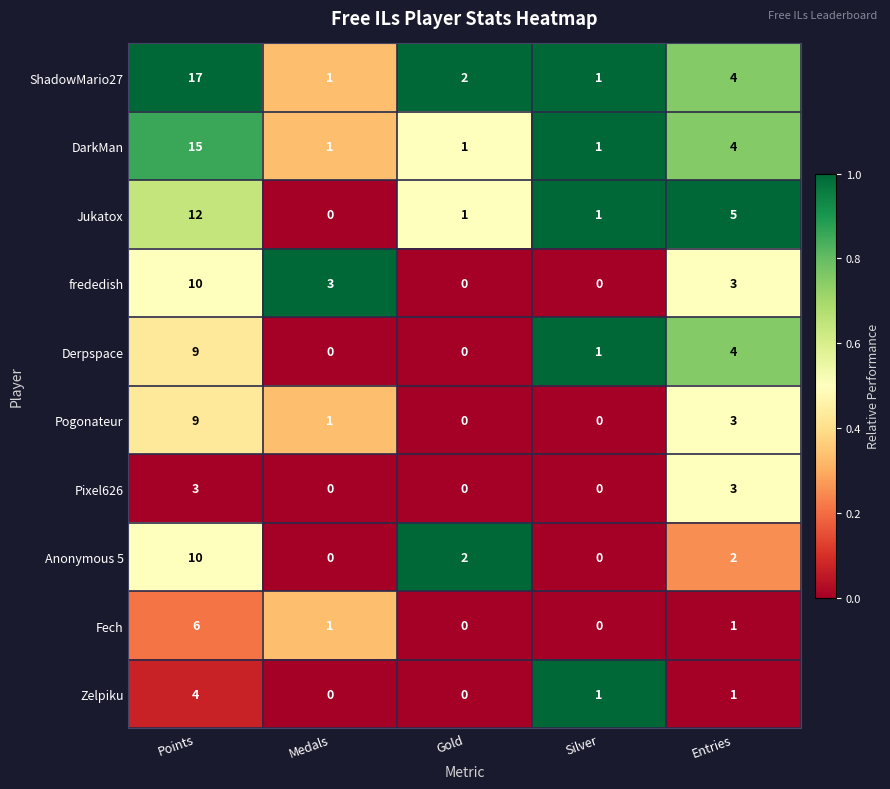

The value of ShadowMario27 at Points is 9. True or false?

False